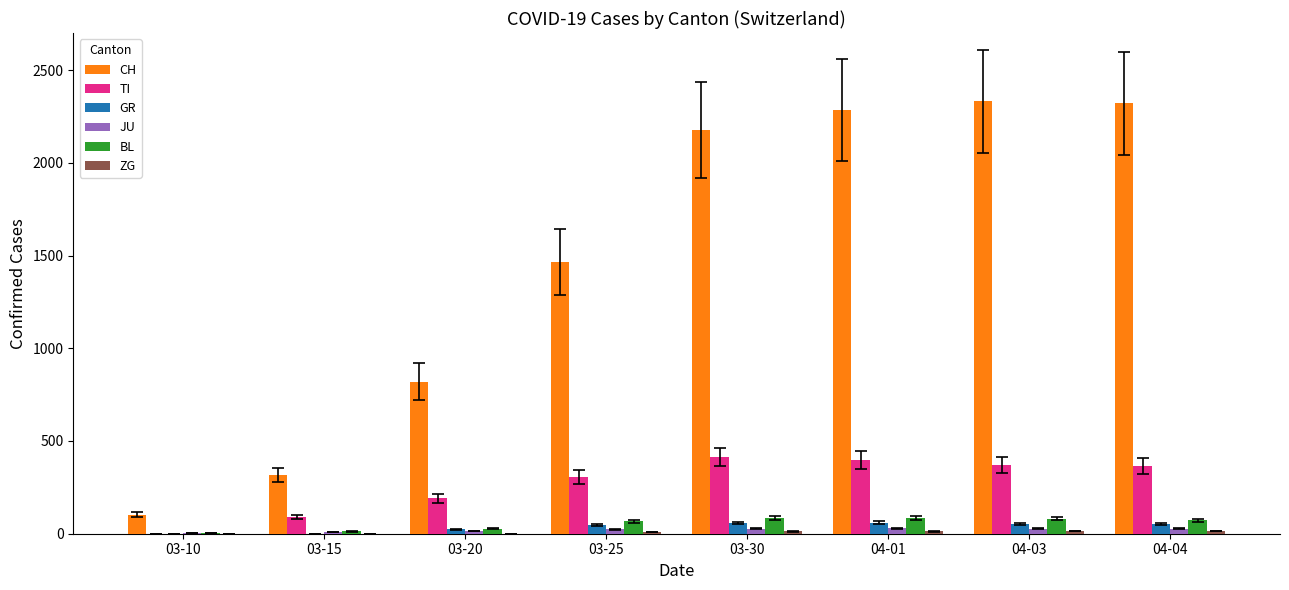

What is the greatest value displayed?

2331